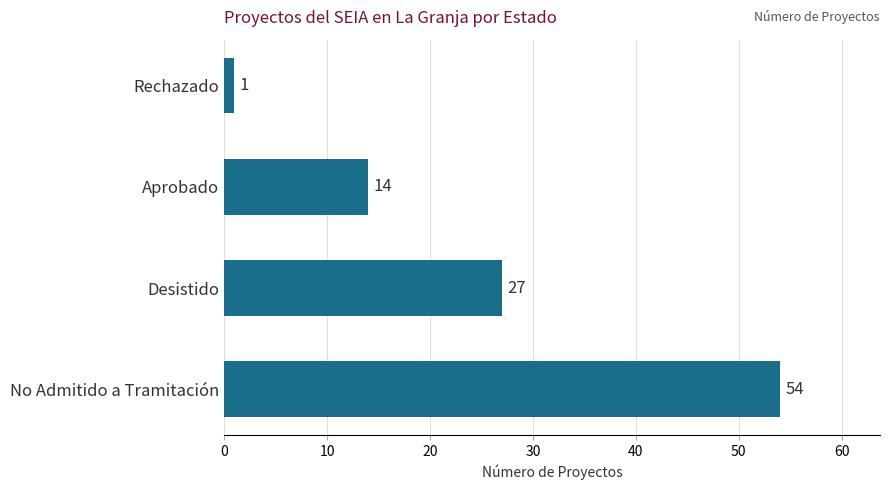

What is the ratio of the value at No Admitido a Tramitación to the value at Aprobado?

3.9